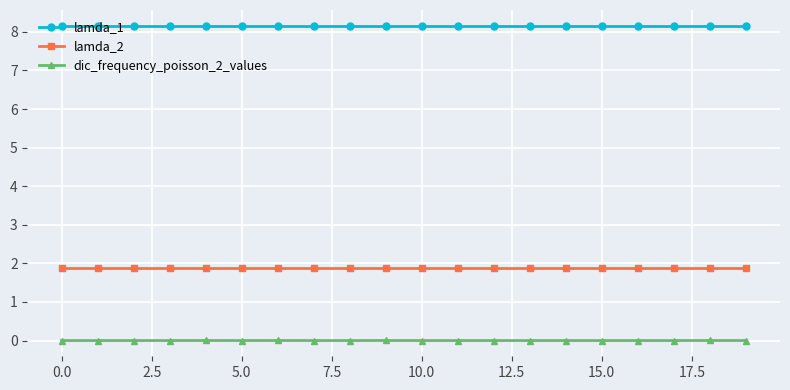

What is the maximum value for lamda_2?

1.9